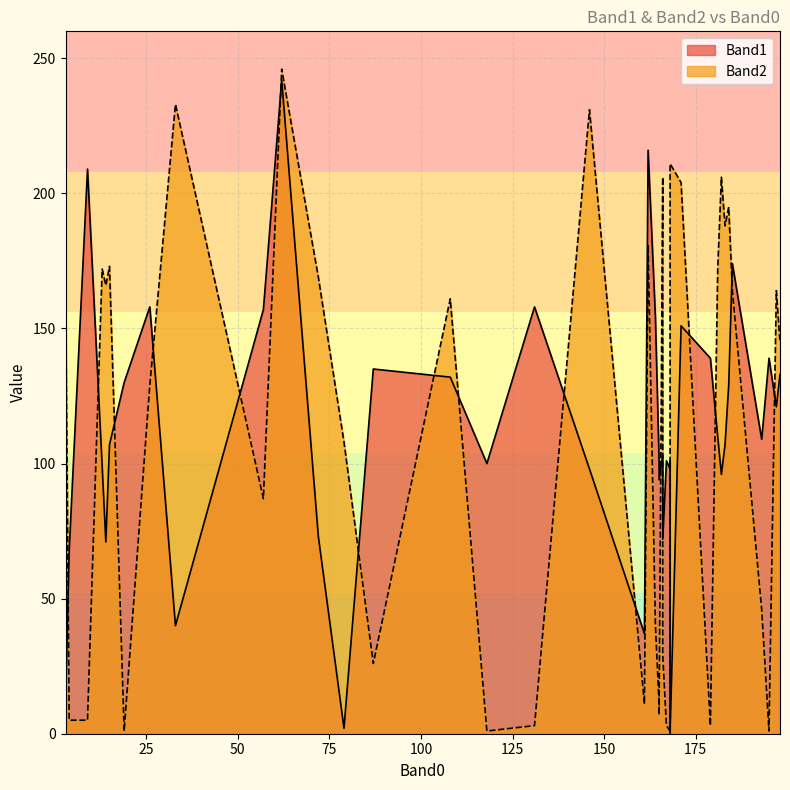

Which series has the widest spread of values?

Band2